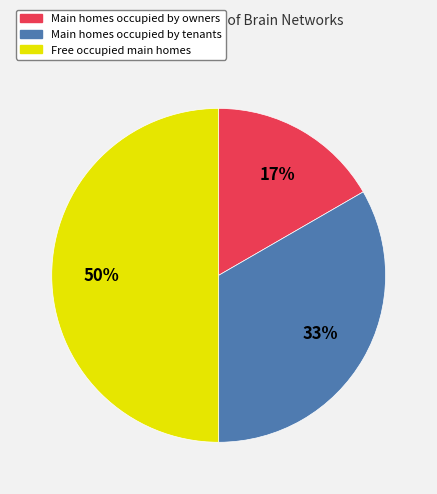

To the nearest percent, what is the difference between the largest and smallest slice percentages?

33%